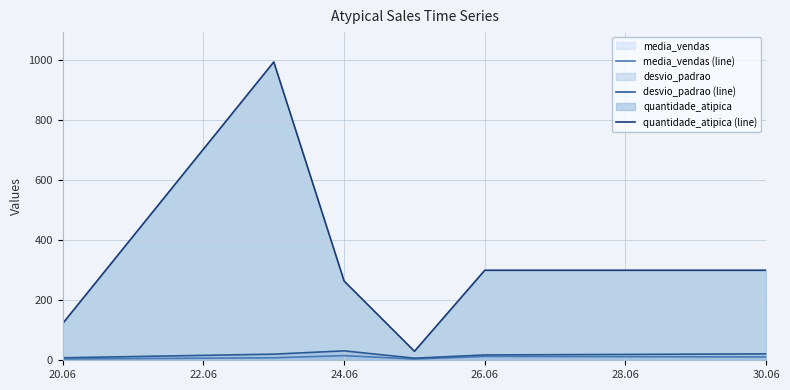

Rank the series by their maximum value, from highest to lowest.

quantidade_atipica (line), desvio_padrao (line), media_vendas (line)